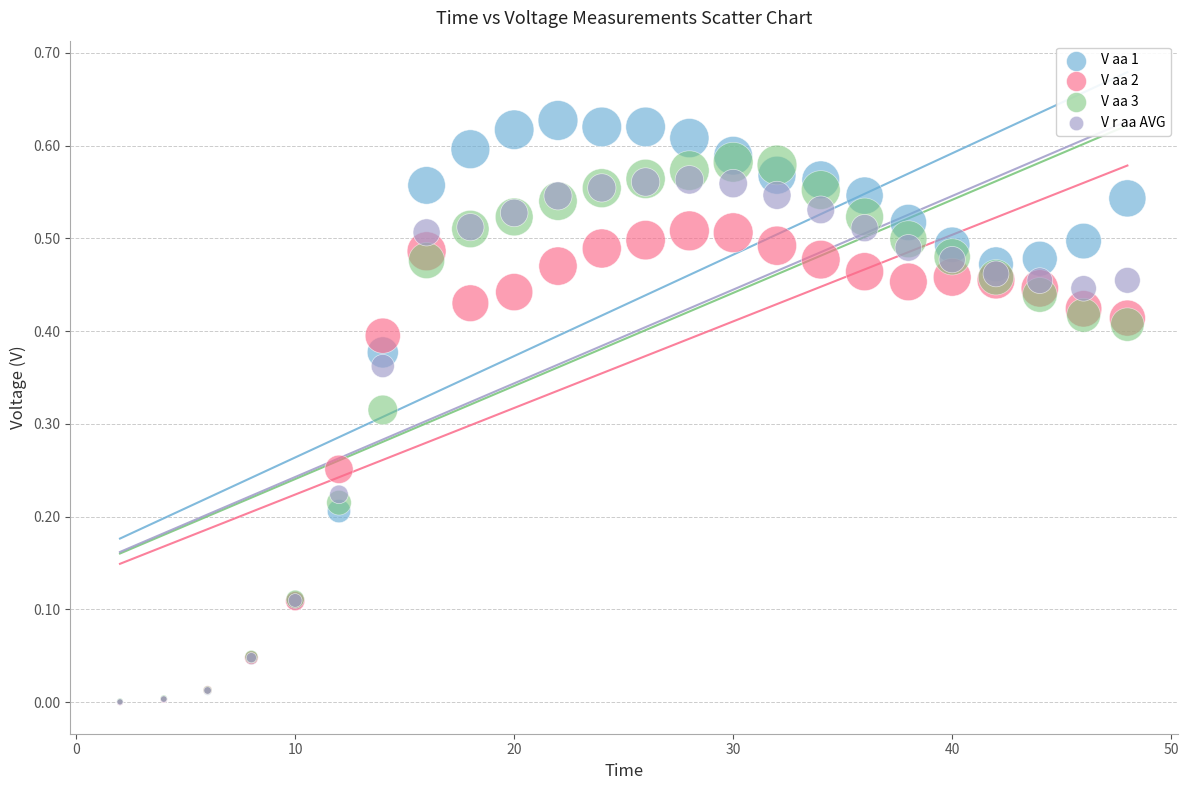

What are all the series names shown in the legend?

V aa 1, V aa 2, V aa 3, V r aa AVG